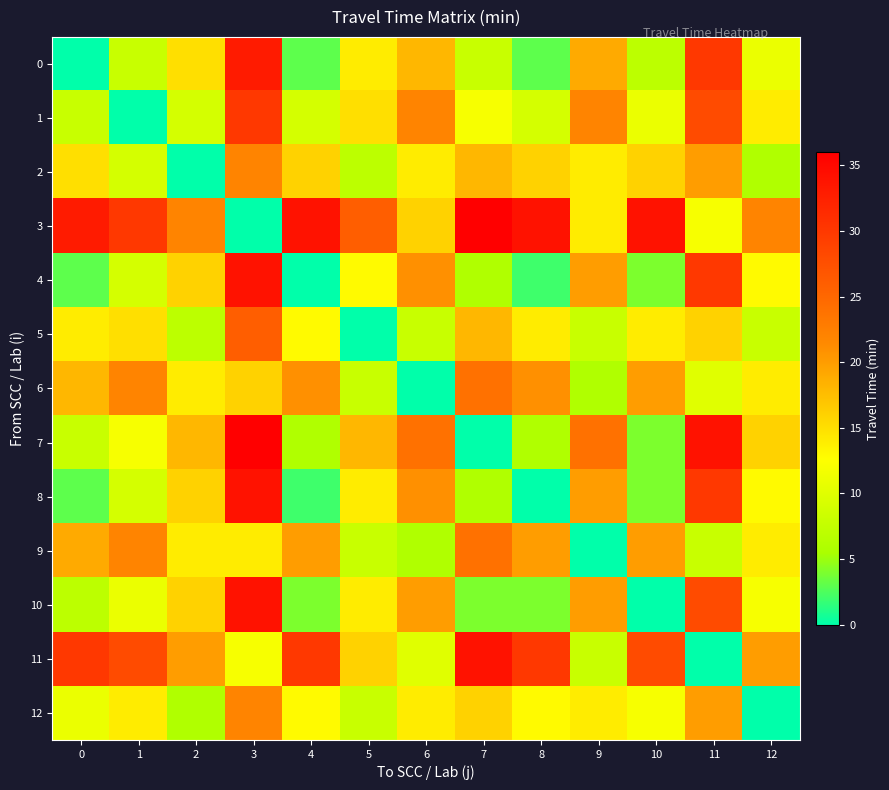

List the series in order of their peak value, lowest first.

2, 12, 6, 9, 5, 1, 0, 4, 8, 10, 11, 3, 7